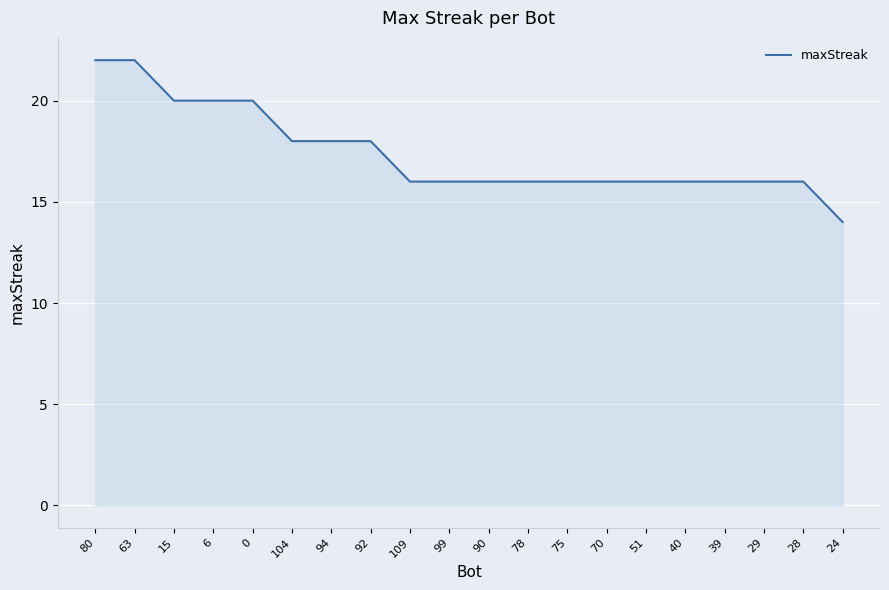

Which label corresponds to the smallest value in the chart?

24